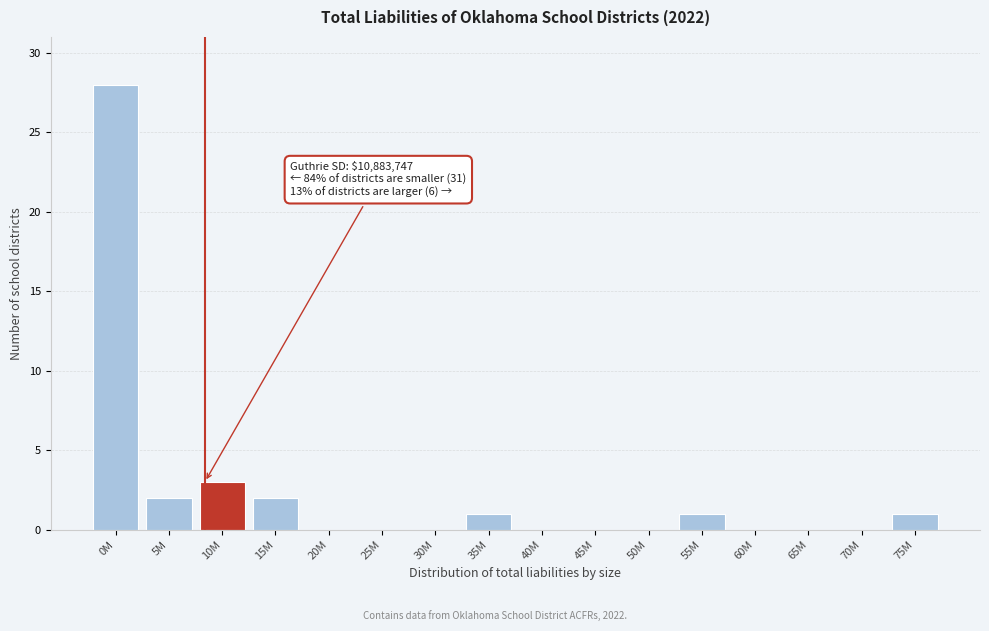

Reading right to left, transcribe all the data shown in this chart.

75M=1	70M=0	65M=0	60M=0	55M=1	50M=0	45M=0	40M=0	35M=1	30M=0	25M=0	20M=0	15M=2	10M=3	5M=2	0M=28